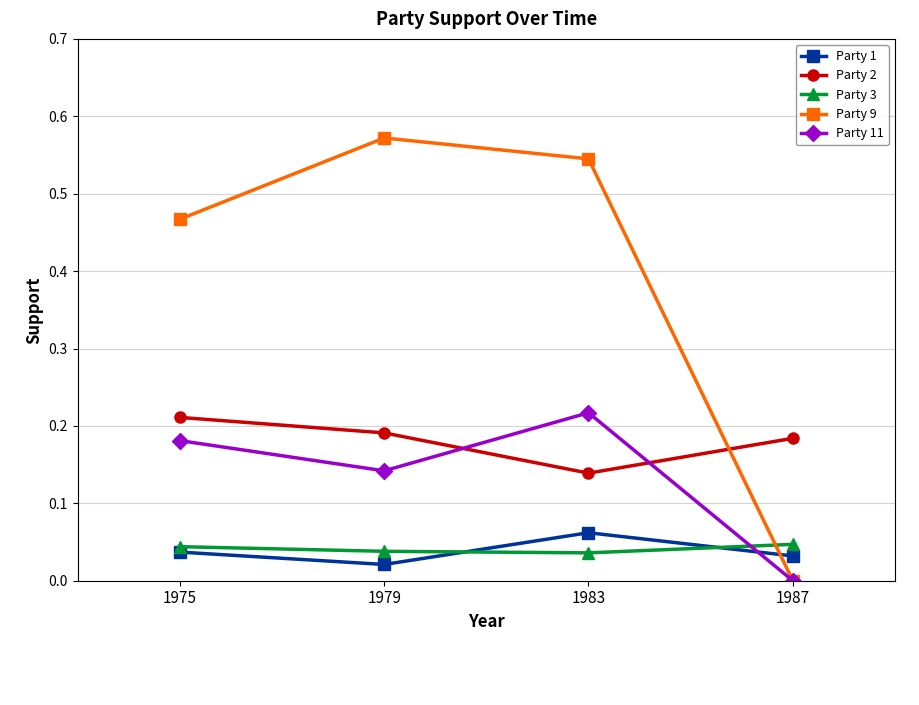

Where is the first local minimum for Party 2?

1983